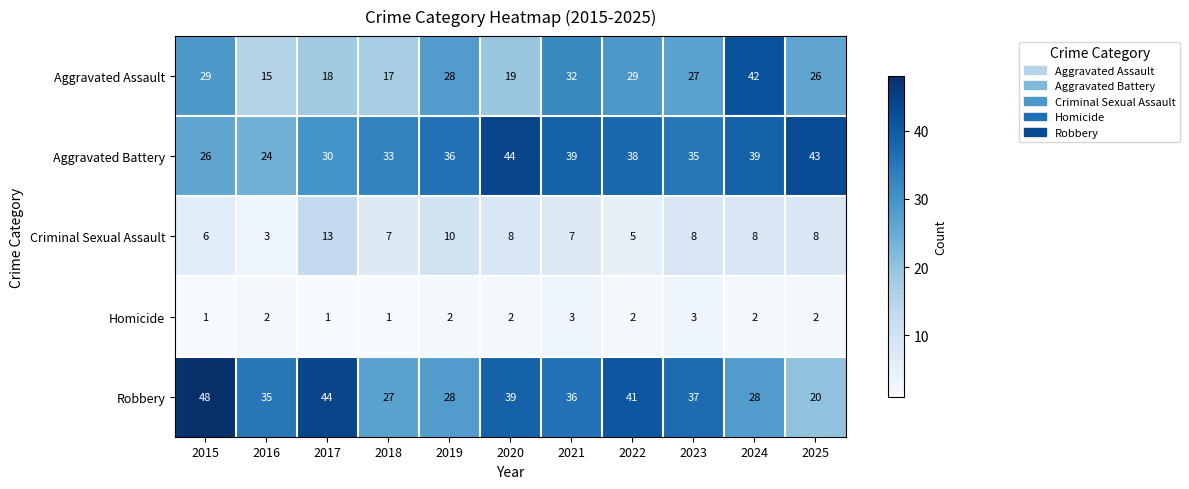

At how many categories does at least one series exceed 26?

11